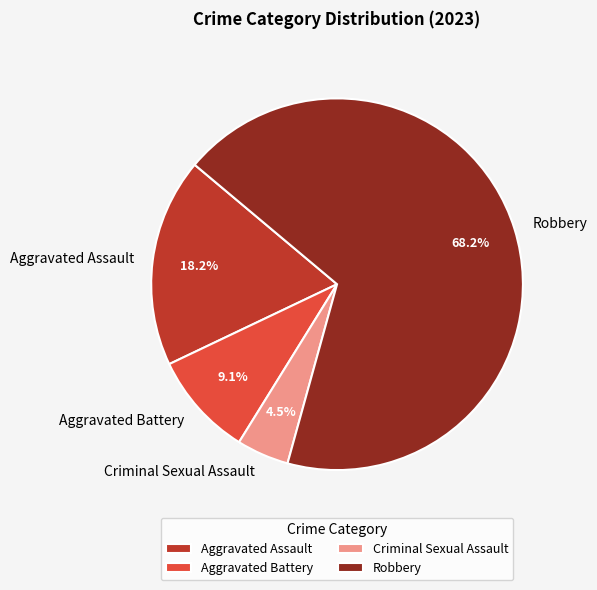

Is it true that Aggravated Battery is 9% of the pie?

True